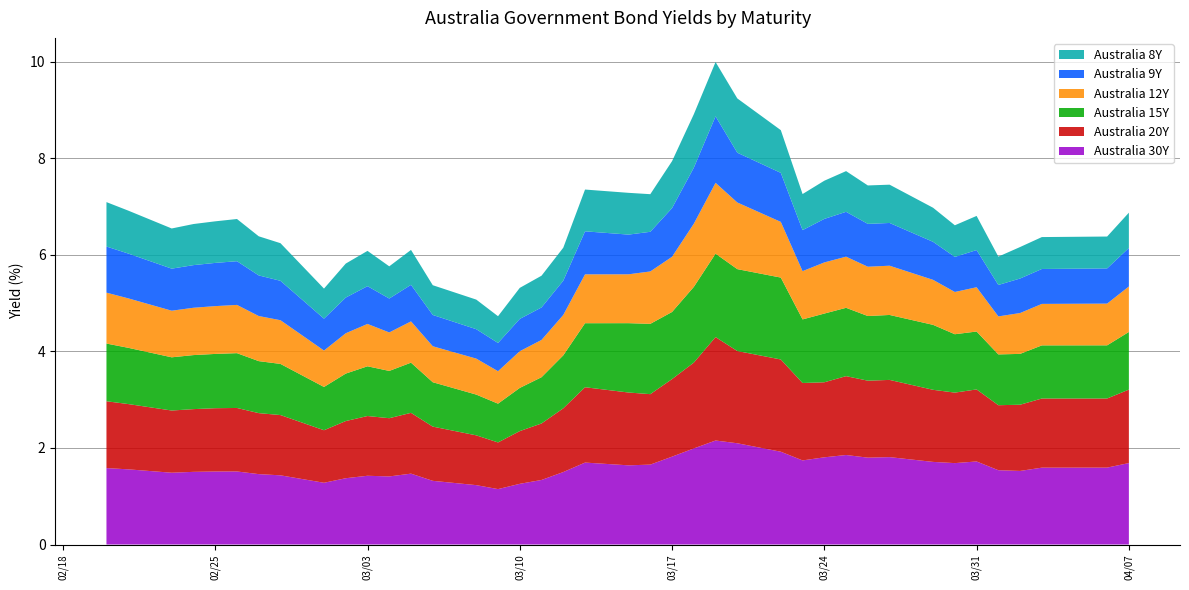

Reading right to left, what are all the values shown in this chart?

Australia 30Y: 39=1.7	38=1.6	37=1.6	36=1.5	35=1.5	34=1.7	33=1.7	32=1.7	31=1.8	30=1.8	29=1.9	28=1.8	27=1.7	26=1.9	25=2.1	24=2.2	23=2.0	22=1.8	21=1.7	20=1.6	19=1.7	18=1.5	17=1.3	16=1.3	15=1.1	14=1.2	13=1.3	12=1.5	11=1.4	10=1.4	9=1.4	8=1.3	7=1.4	6=1.5	5=1.5	4=1.5	3=1.5	2=1.5	1=1.6	0=1.6
Australia 20Y: 39=1.5	38=1.4	37=1.4	36=1.4	35=1.3	34=1.5	33=1.5	32=1.5	31=1.6	30=1.6	29=1.6	28=1.6	27=1.6	26=1.9	25=1.9	24=2.1	23=1.8	22=1.6	21=1.5	20=1.5	19=1.6	18=1.3	17=1.2	16=1.1	15=1.0	14=1.0	13=1.1	12=1.3	11=1.2	10=1.2	9=1.2	8=1.1	7=1.2	6=1.3	5=1.3	4=1.3	3=1.3	2=1.3	1=1.4	0=1.4
Australia 15Y: 39=1.2	38=1.1	37=1.1	36=1.1	35=1.1	34=1.2	33=1.2	32=1.3	31=1.3	30=1.3	29=1.4	28=1.4	27=1.3	26=1.7	25=1.7	24=1.7	23=1.6	22=1.4	21=1.5	20=1.4	19=1.3	18=1.1	17=1.0	16=0.9	15=0.8	14=0.8	13=0.9	12=1.0	11=1.0	10=1.0	9=1.0	8=0.9	7=1.1	6=1.1	5=1.1	4=1.1	3=1.1	2=1.1	1=1.2	0=1.2
Australia 12Y: 39=0.9	38=0.9	37=0.9	36=0.8	35=0.8	34=0.9	33=0.9	32=0.9	31=1.0	30=1.0	29=1.1	28=1.1	27=1.0	26=1.2	25=1.4	24=1.5	23=1.3	22=1.1	21=1.1	20=1.0	19=1.0	18=0.8	17=0.8	16=0.8	15=0.7	14=0.7	13=0.7	12=0.9	11=0.8	10=0.9	9=0.8	8=0.8	7=0.9	6=0.9	5=1.0	4=1.0	3=1.0	2=1.0	1=1.0	0=1.1
Australia 9Y: 39=0.8	38=0.7	37=0.7	36=0.7	35=0.7	34=0.8	33=0.7	32=0.8	31=0.9	30=0.9	29=0.9	28=0.9	27=0.8	26=1.0	25=1.0	24=1.4	23=1.2	22=1.0	21=0.8	20=0.8	19=0.9	18=0.7	17=0.7	16=0.7	15=0.6	14=0.6	13=0.6	12=0.8	11=0.7	10=0.8	9=0.7	8=0.7	7=0.8	6=0.8	5=0.9	4=0.9	3=0.9	2=0.9	1=0.9	0=1.0
Australia 8Y: 39=0.7	38=0.7	37=0.7	36=0.7	35=0.6	34=0.7	33=0.7	32=0.7	31=0.8	30=0.8	29=0.8	28=0.8	27=0.7	26=0.9	25=1.1	24=1.1	23=1.1	22=1.0	21=0.8	20=0.9	19=0.9	18=0.7	17=0.7	16=0.6	15=0.6	14=0.6	13=0.6	12=0.7	11=0.7	10=0.7	9=0.7	8=0.6	7=0.8	6=0.8	5=0.9	4=0.9	3=0.9	2=0.8	1=0.9	0=0.9